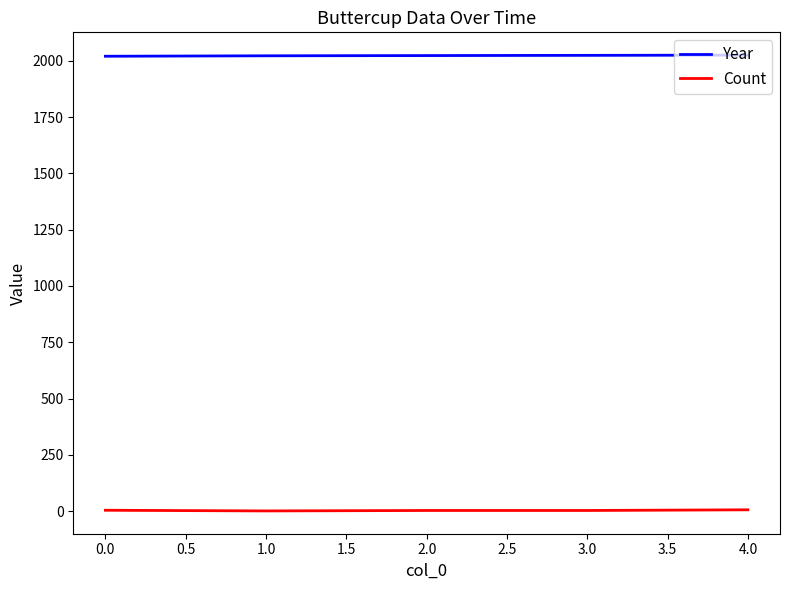

Is the value of Year at 4.0 greater than the value of Count at 4.0?

Yes